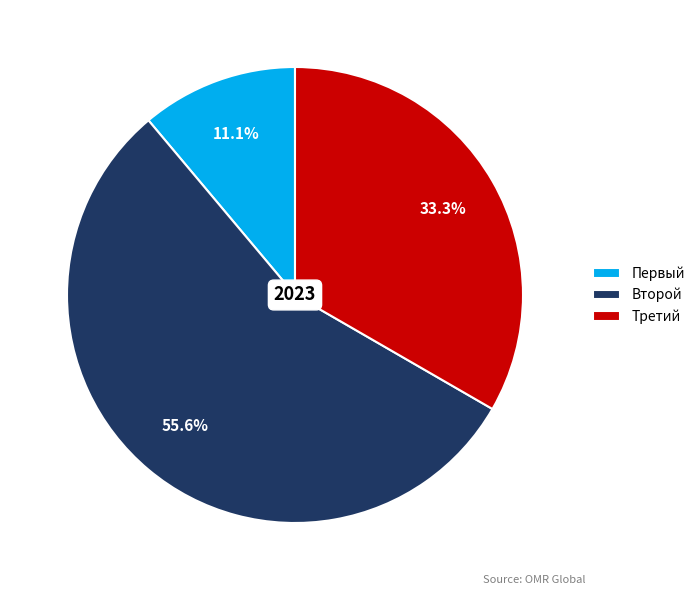

To the nearest percent, what is the difference between the largest and smallest slice percentages?

44%